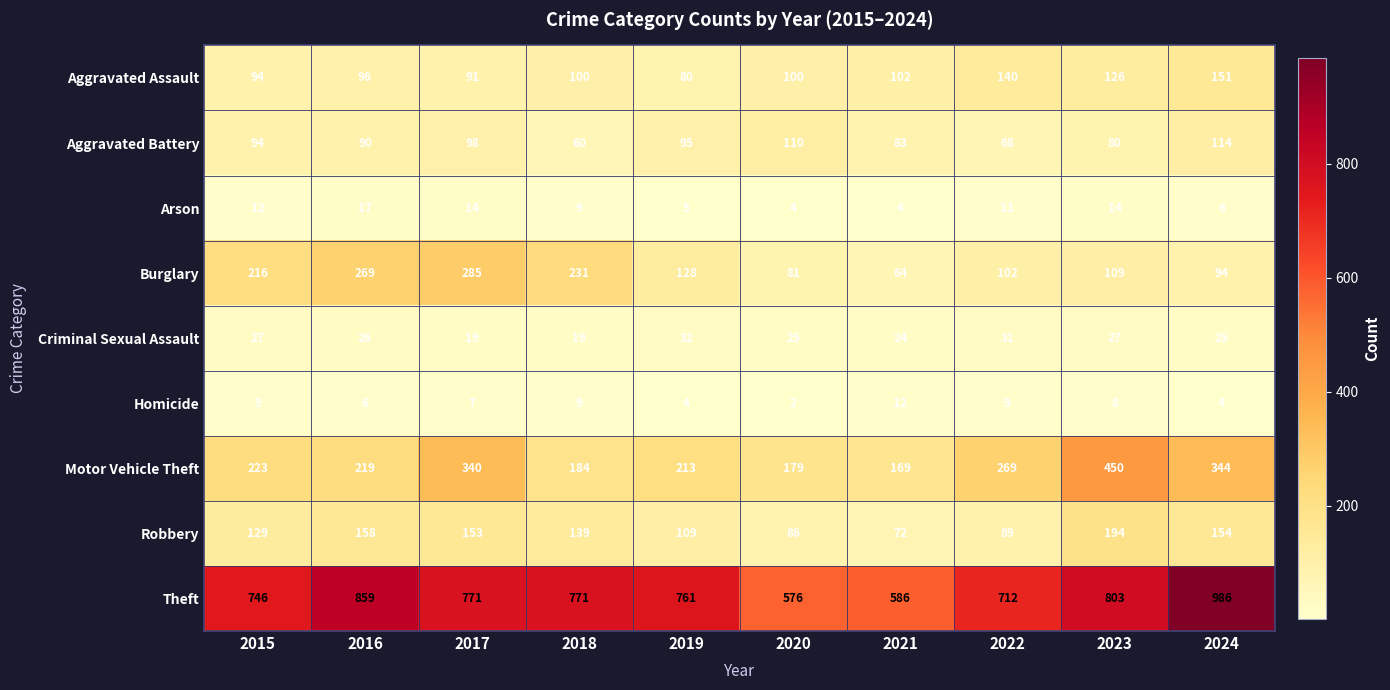

How many categories are shown in the chart?

10